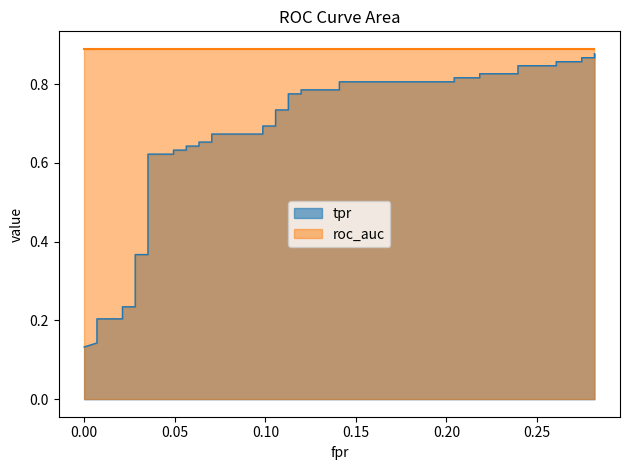

True or false: the data shows 1.3 at 35.

False